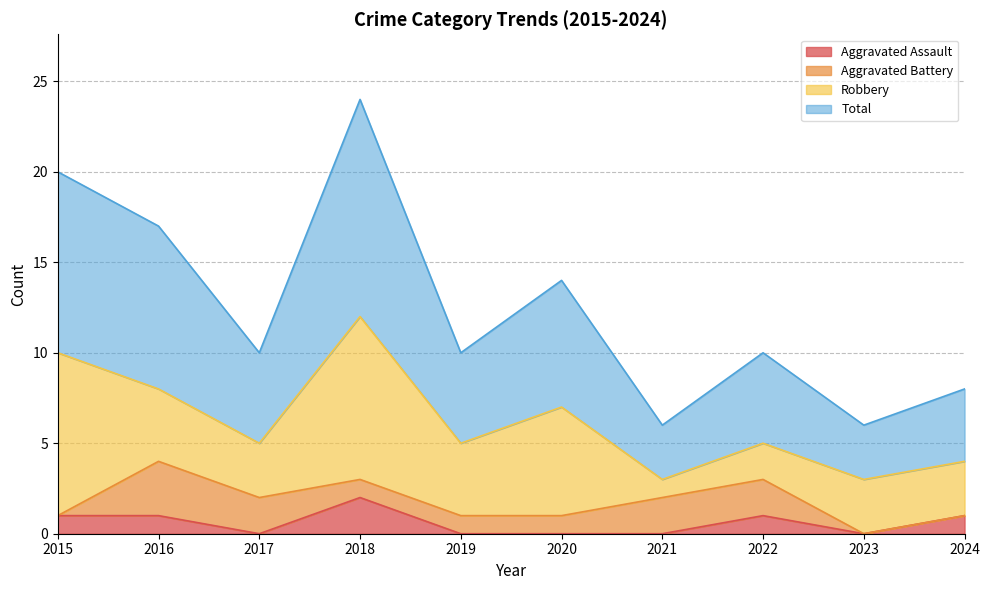

The Aggravated Assault series shows 0 at 2023. True or false?

True